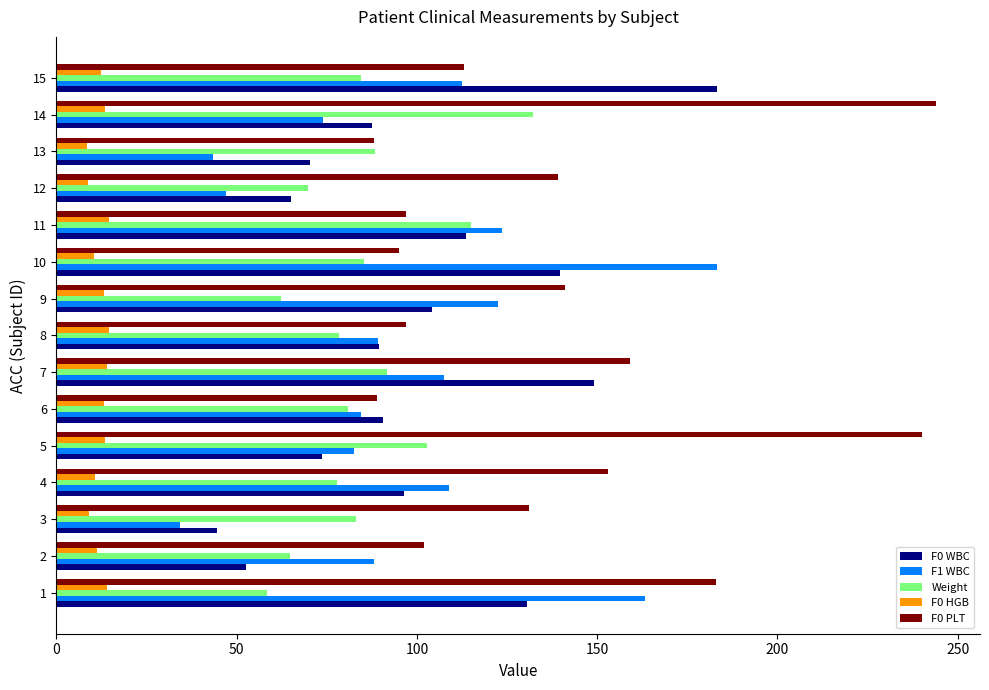

Which series has the largest total across all categories?

F0 PLT